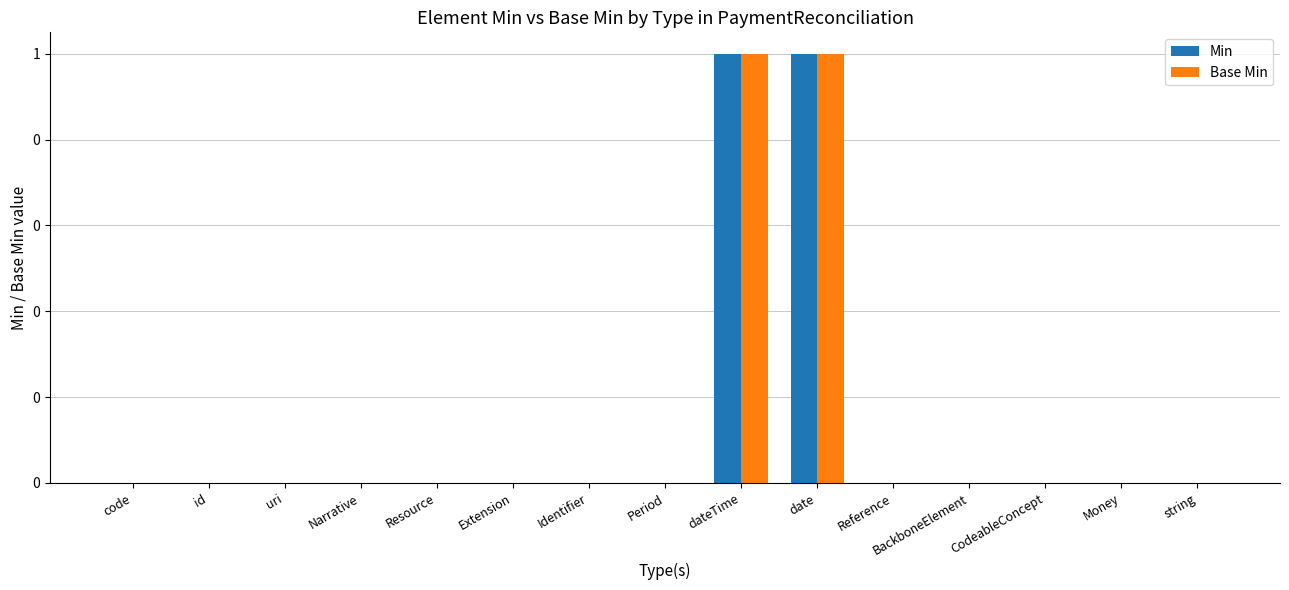

Is the value of Min at Identifier greater than the value of Base Min at code?

No